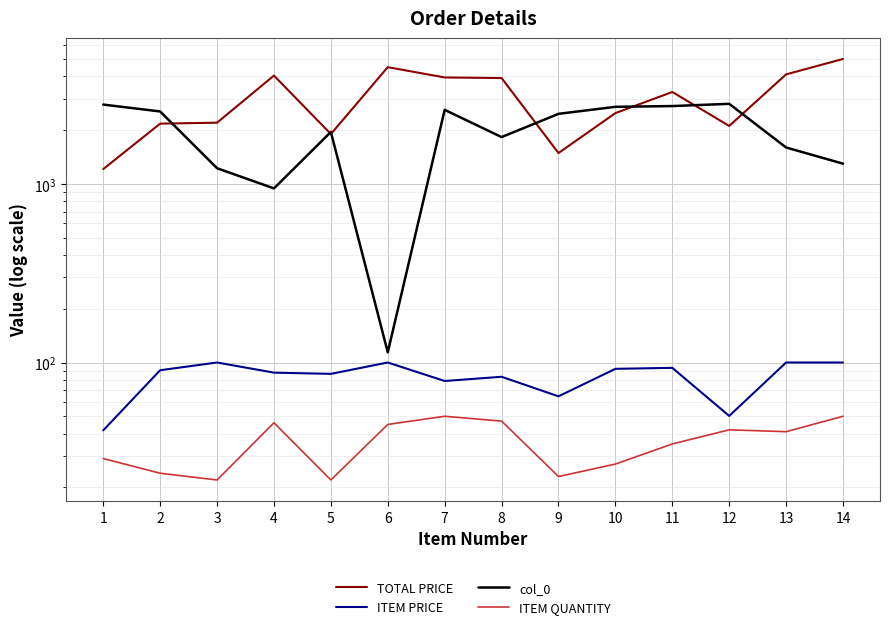

At which label does ITEM QUANTITY reach its minimum?

3